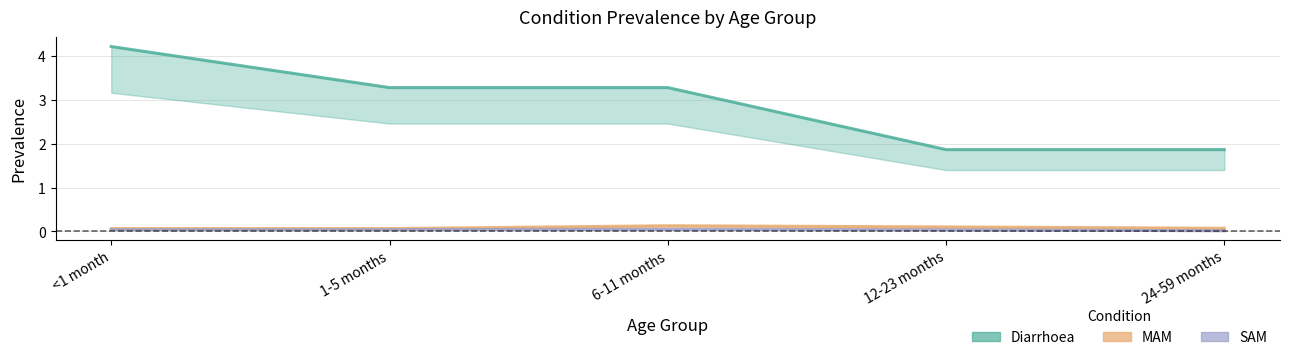

What is the value of the MAM point at the 3rd from the left?

0.1